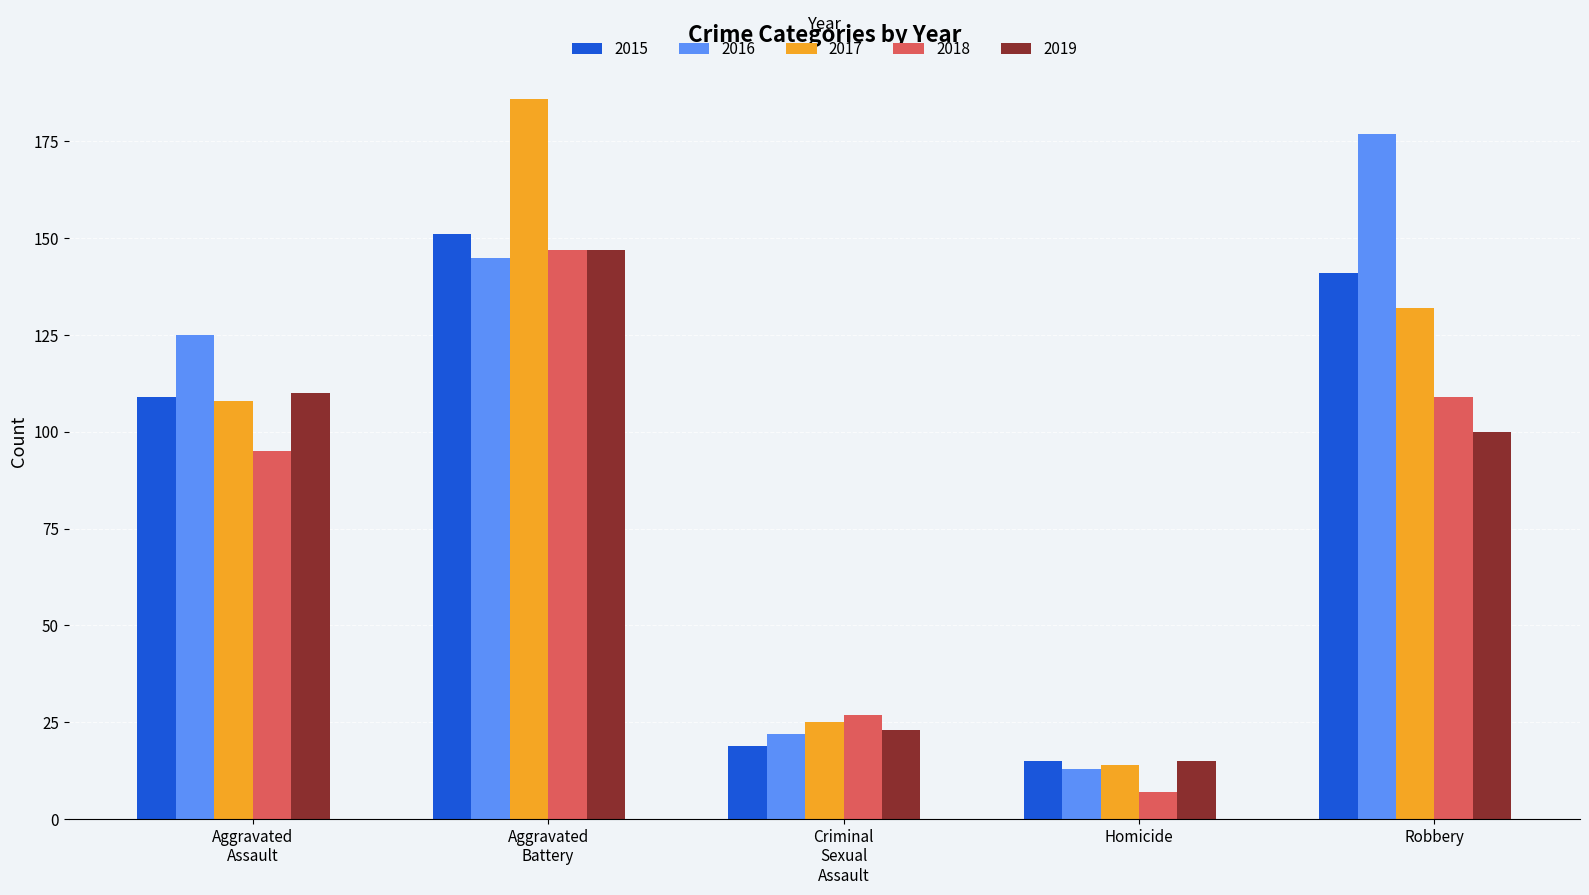

What is the total value across all series at Homicide?

64